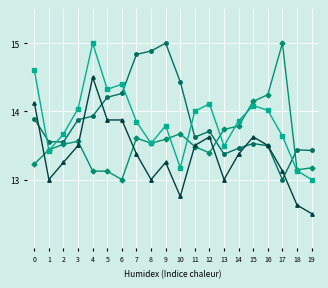

What is the spread (max minus min) of values at 15?

0.6